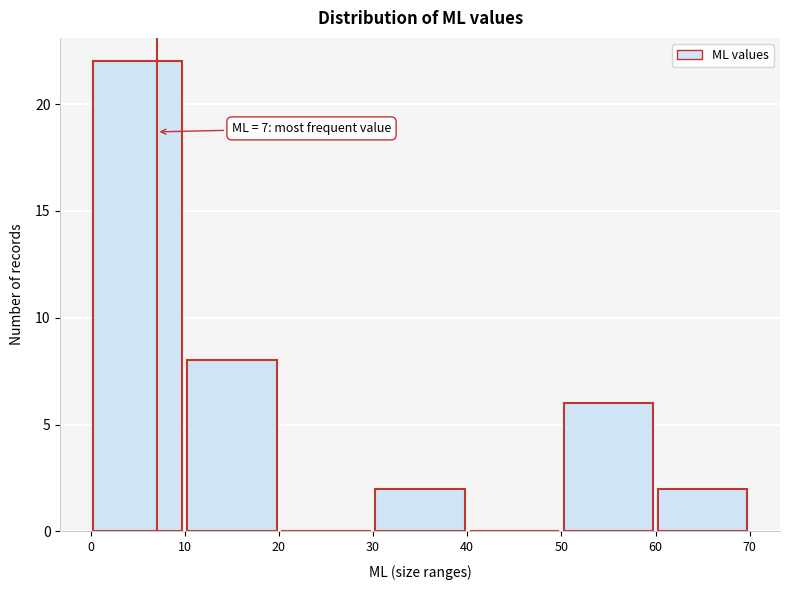

Which range on the x-axis has the tallest bar?

0 to 10